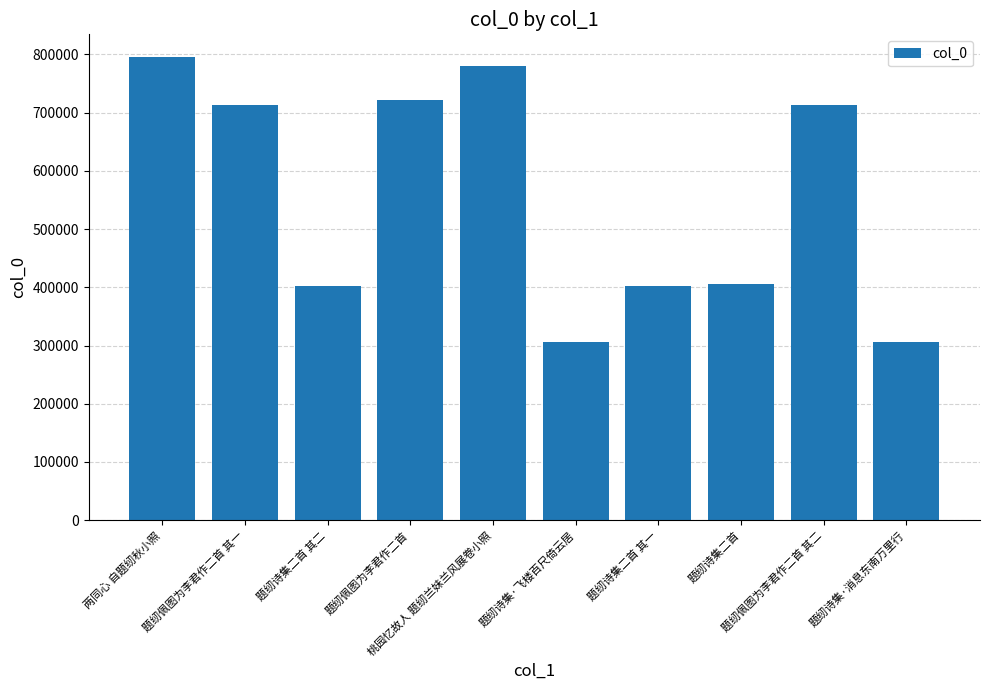

What is the greatest value displayed?

794648